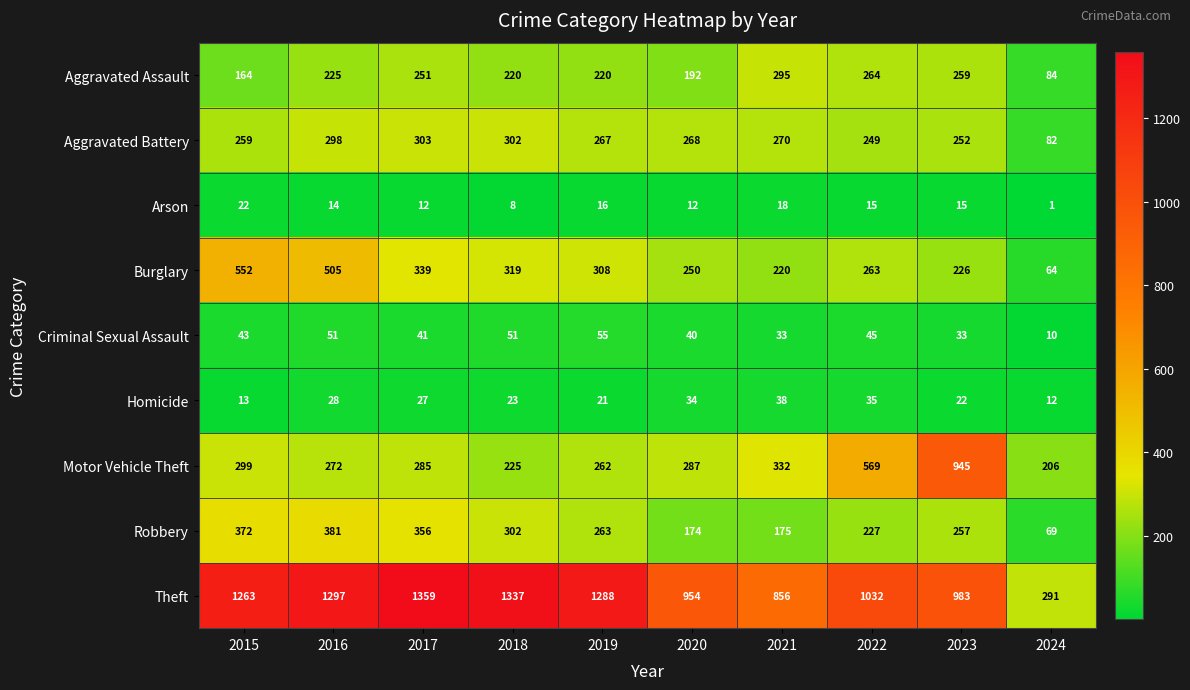

How many data points does each series have?

10